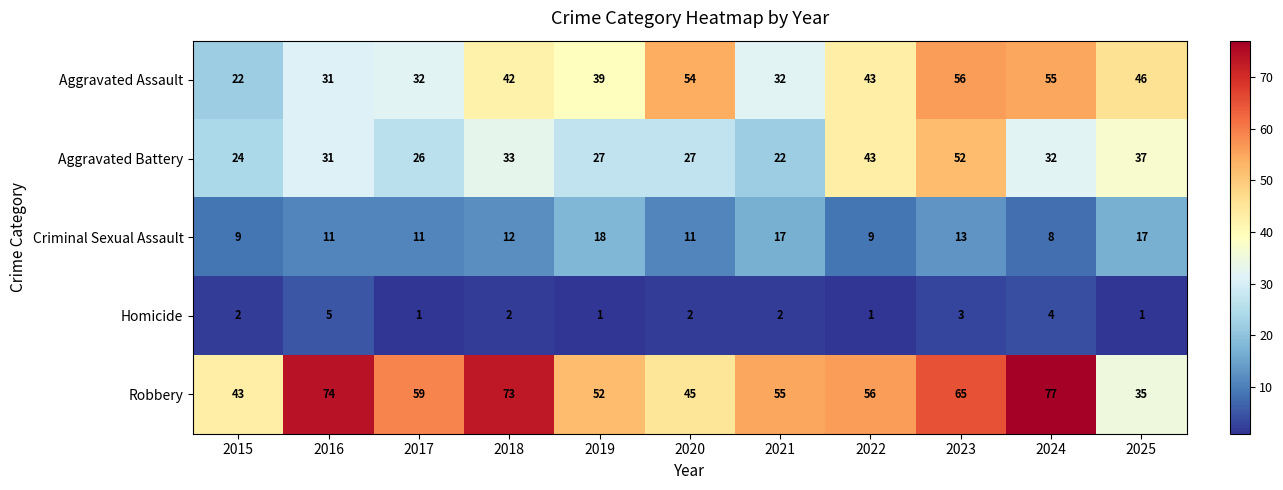

How many distinct data groups are displayed?

5